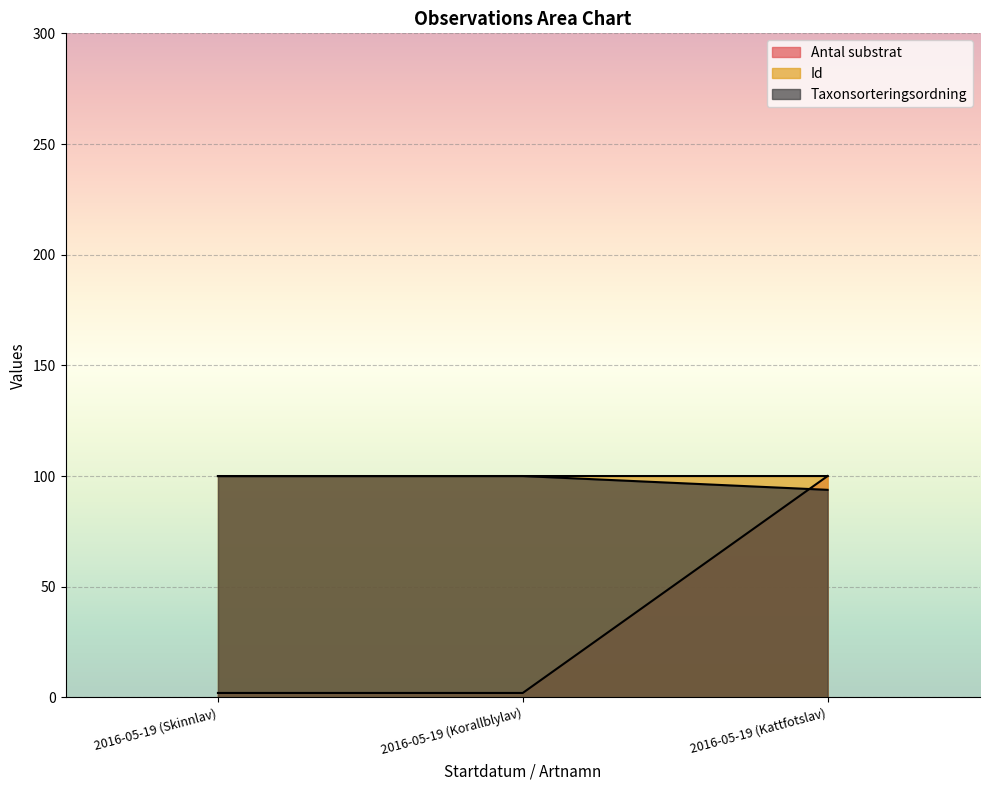

List the labels in order of Taxonsorteringsordning value, smallest first.

2016-05-19 (Kattfotslav), 2016-05-19 (Skinnlav), 2016-05-19 (Korallblylav)